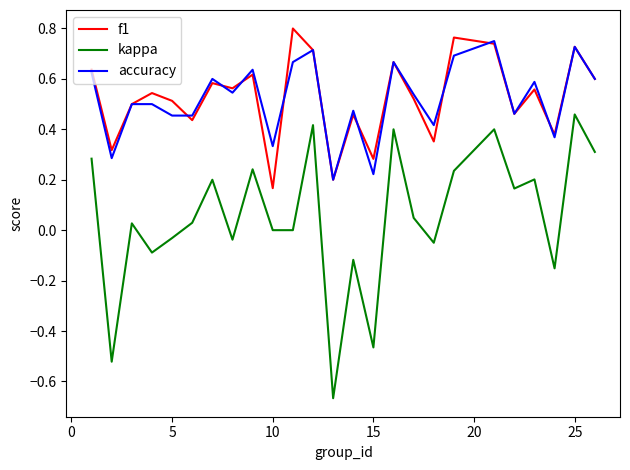

Which series has the widest spread of values?

kappa